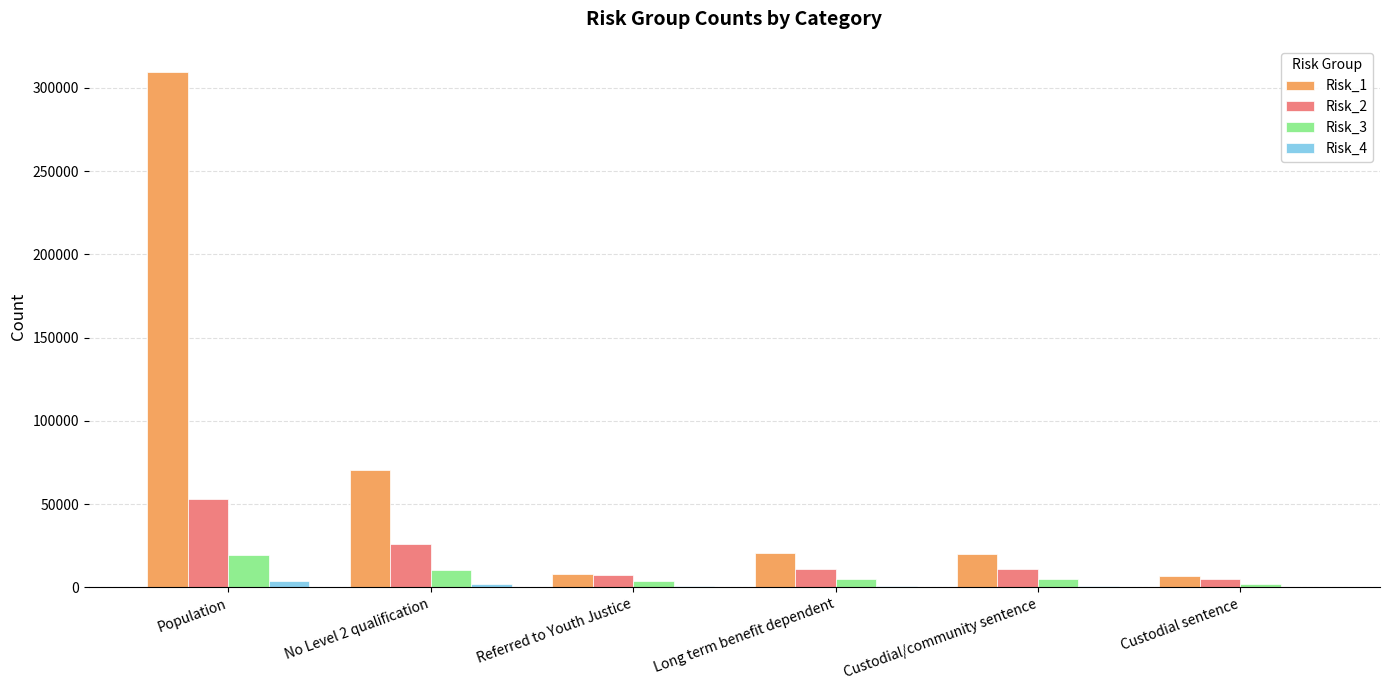

Which label corresponds to the largest value in the chart?

Population